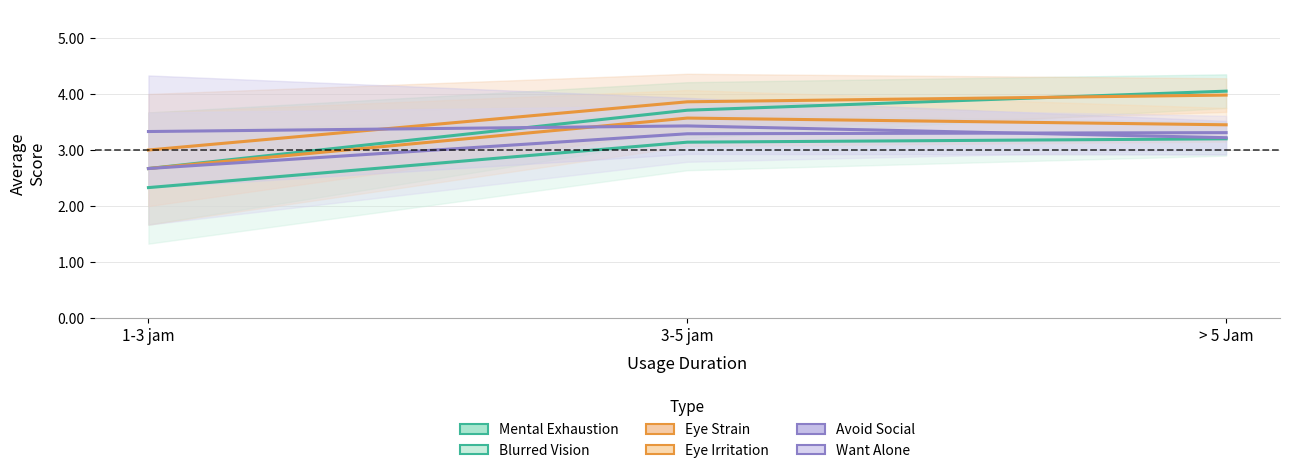

Which series has the largest range (max minus min)?

Mental Exhaustion